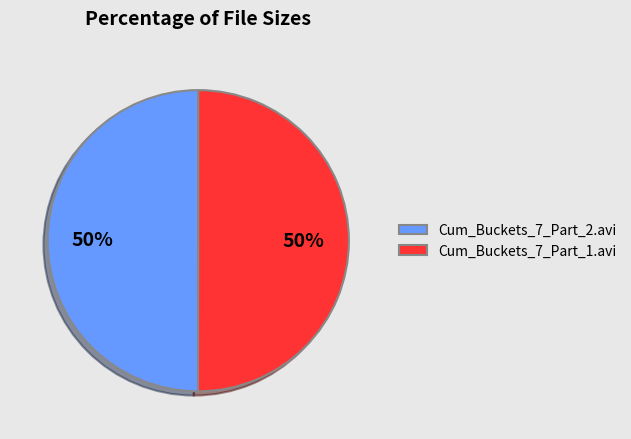

Count the number of slices in the pie.

2